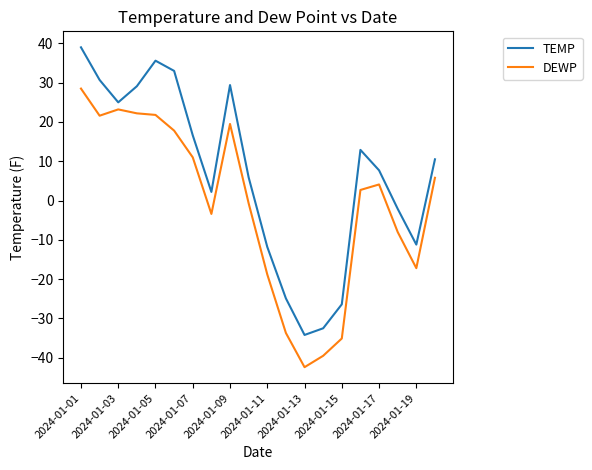

List the series in order of their peak value, highest first.

TEMP, DEWP